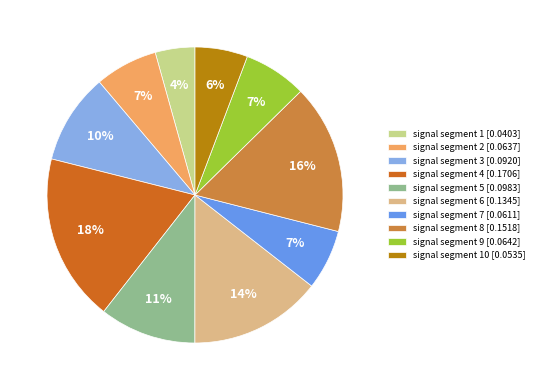

To the nearest percent, what is the difference between the signal segment 1 [0.0403] and signal segment 6 [0.1345] slice percentages?

10%